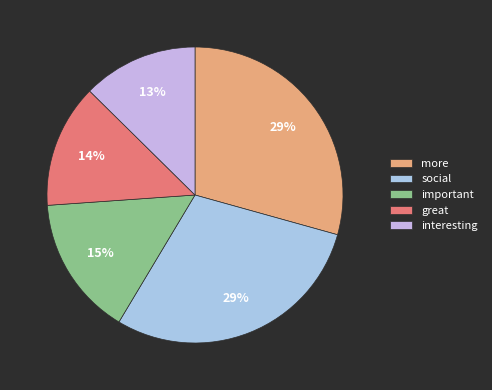

To the nearest percent, what is the combined percentage of social and more?

59%